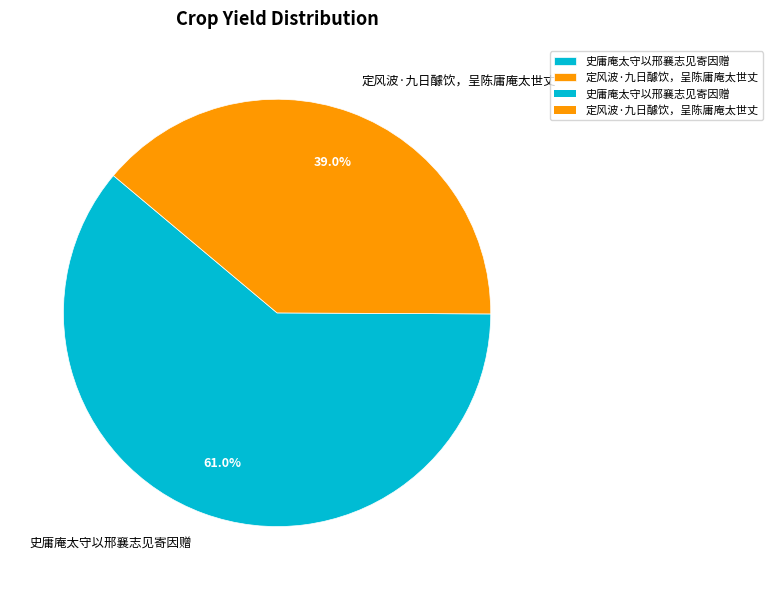

What is the ratio of the value at 定风波·九日醵饮，呈陈庸庵太世丈 to the value at 史庸庵太守以邢襄志见寄因赠?

0.6